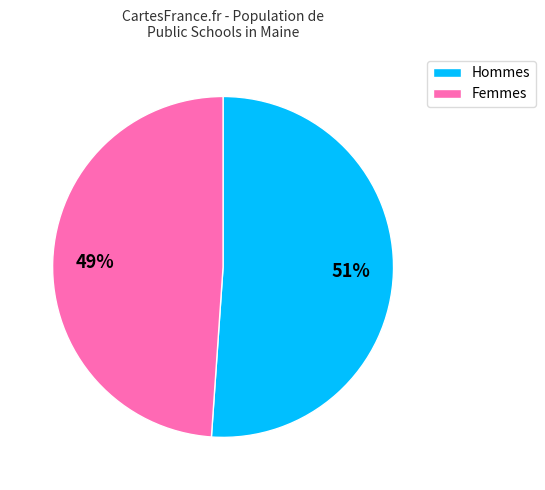

To the nearest percent, what is the average slice percentage?

50%